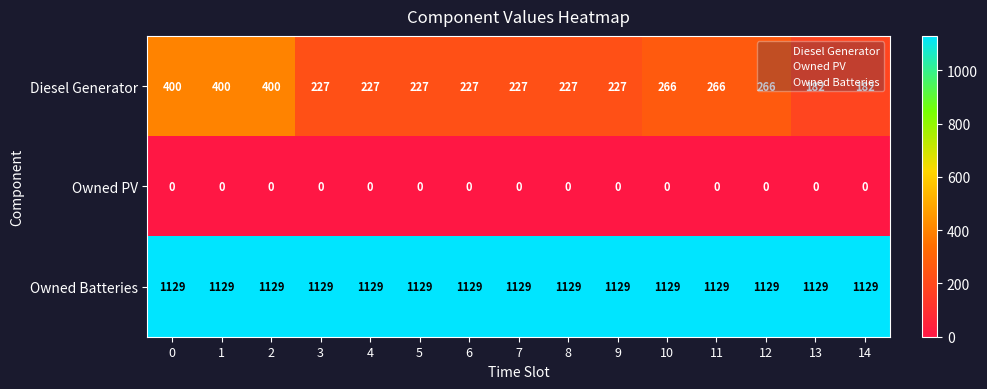

At 11, list the series in order from smallest to largest.

Owned PV, Diesel Generator, Owned Batteries